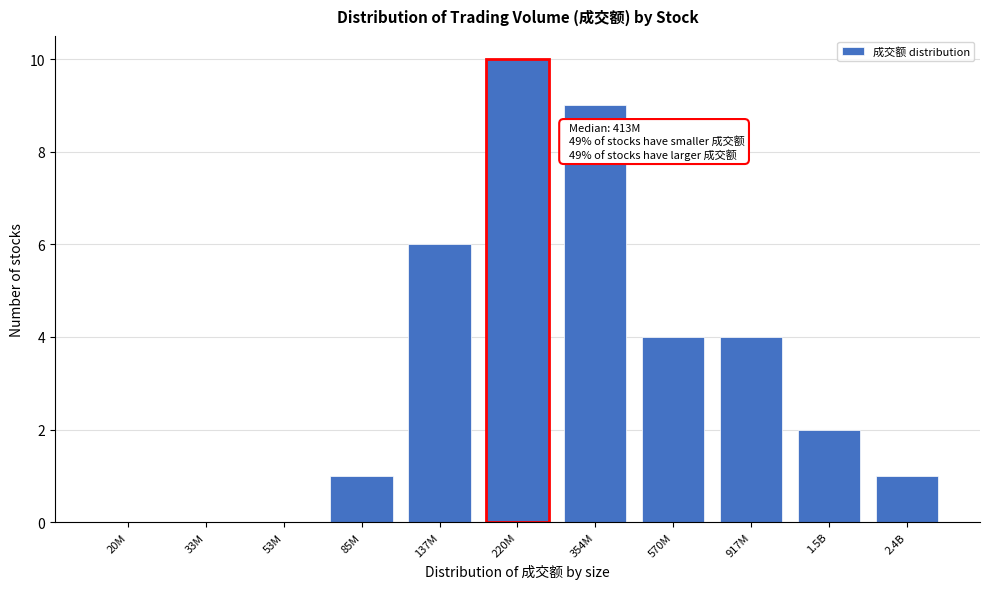

Reading left to right, extract all data points from this chart.

20M=0	33M=0	53M=0	85M=1	137M=6	220M=10	354M=9	570M=4	917M=4	1.5B=2	2.4B=1